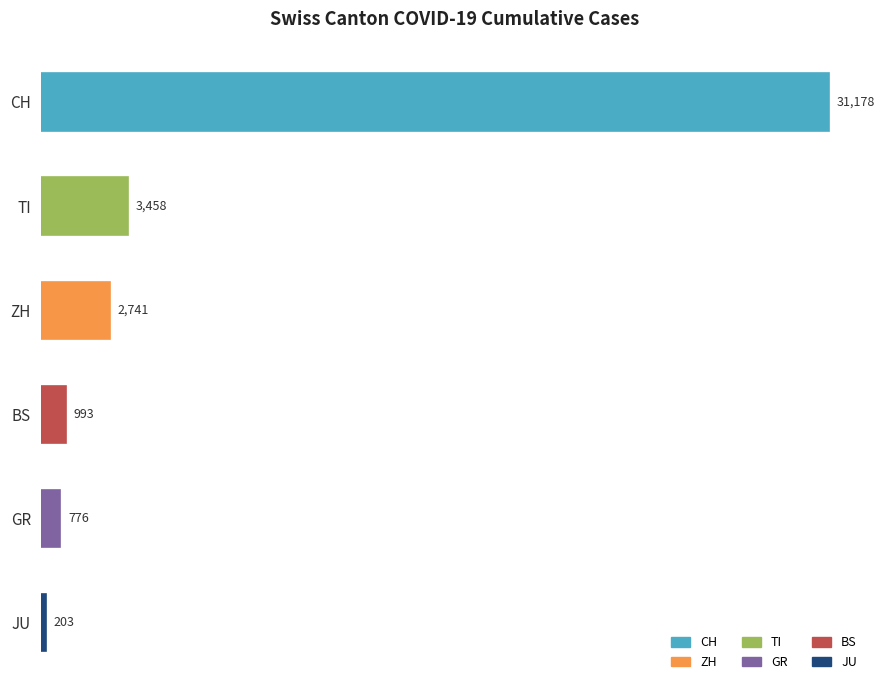

Where is the data nearest to the value 15690?

TI